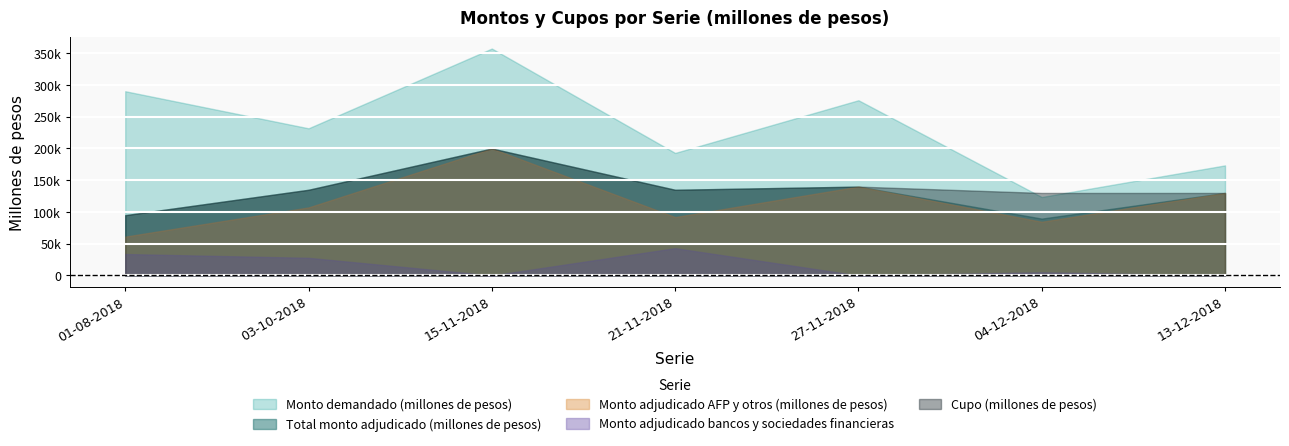

What is the value of the Monto adjudicado AFP y otros (millones de pesos) point at the 5th from the left?

140000